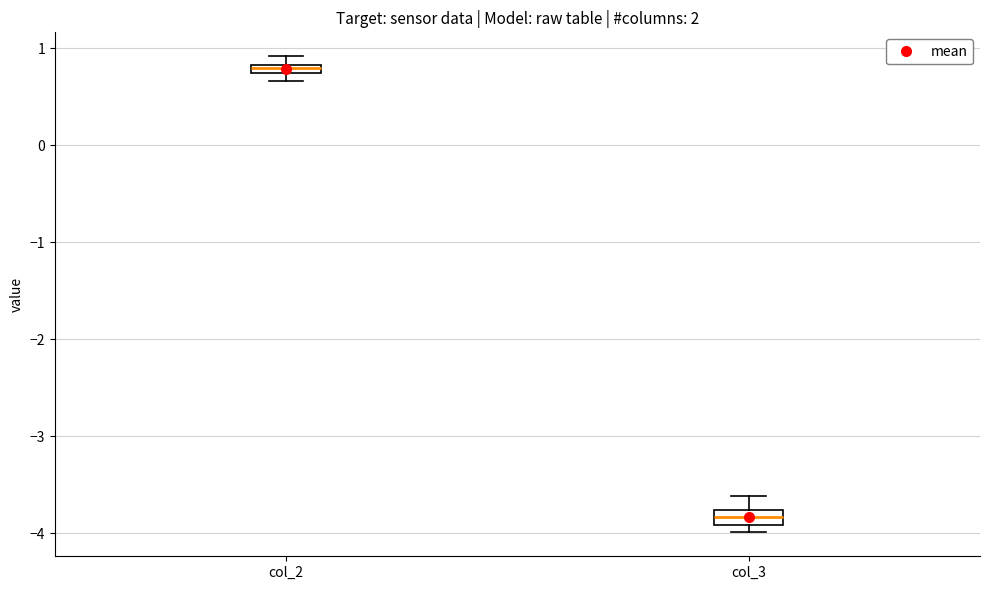

Which box's median line is the lowest?

col_3